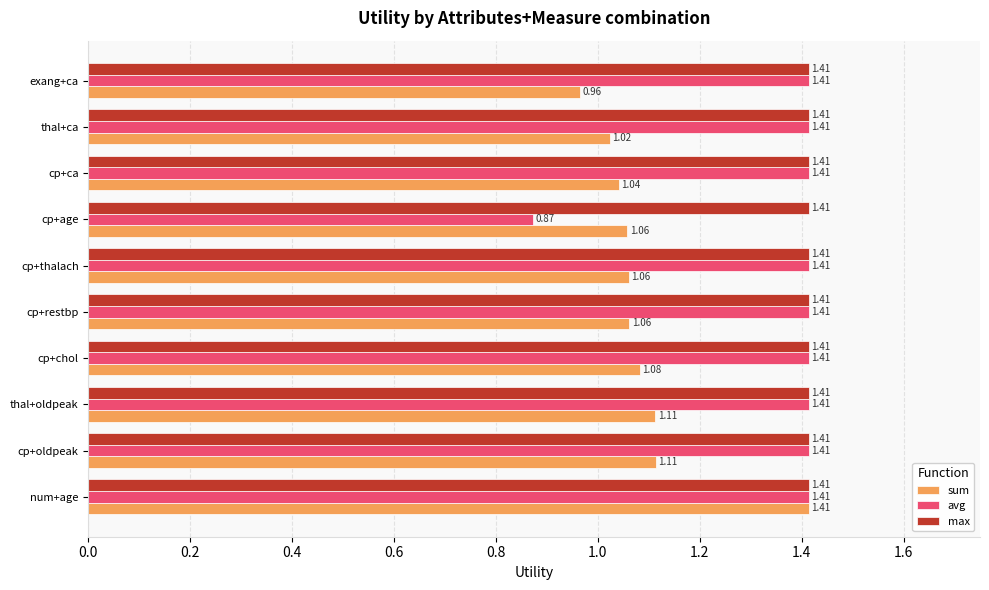

What is the difference between the maximum and minimum values in the avg series?

0.5